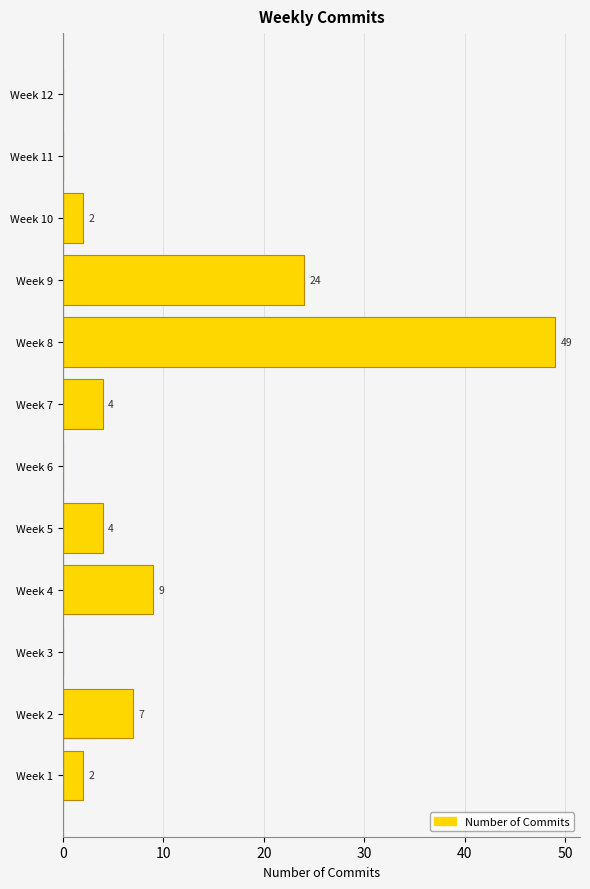

What is the sum of the values at Week 5 and Week 8?

53